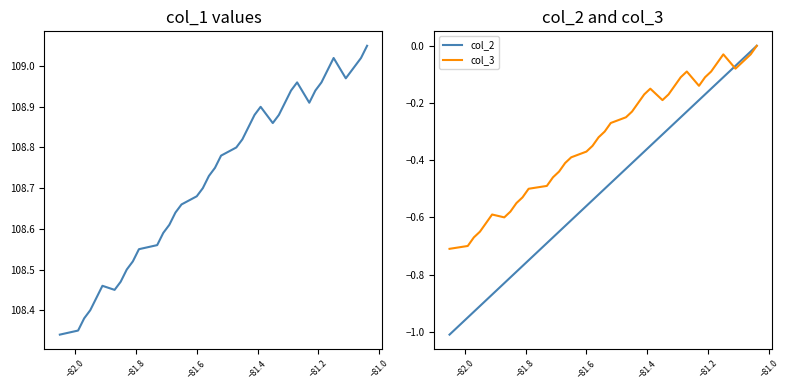

Rank the series by their maximum value, from lowest to highest.

col_2, col_3, col_1